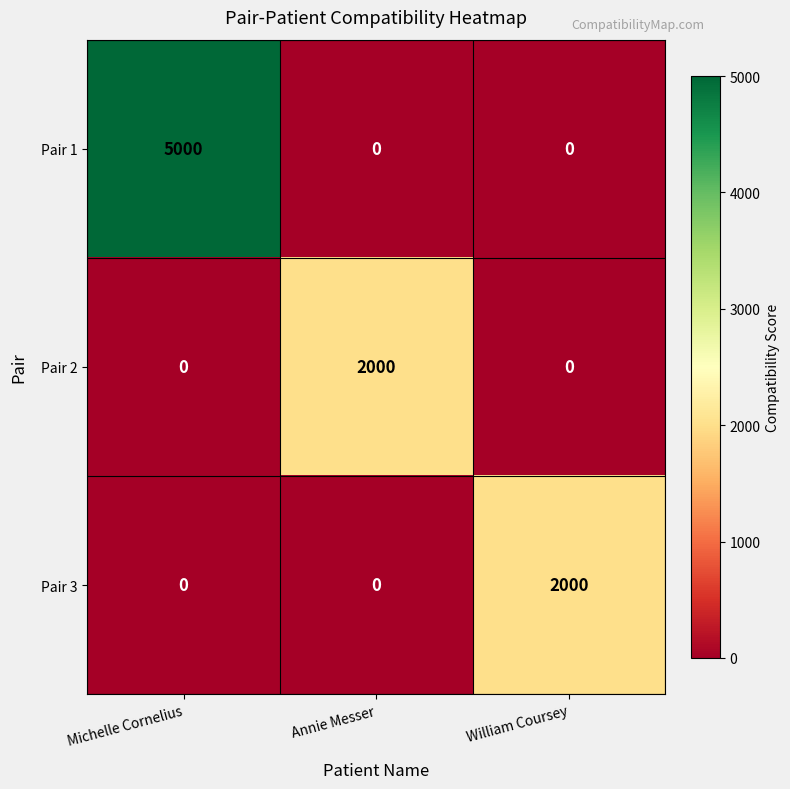

How many Pair 2 values are between 0 and 2000?

3